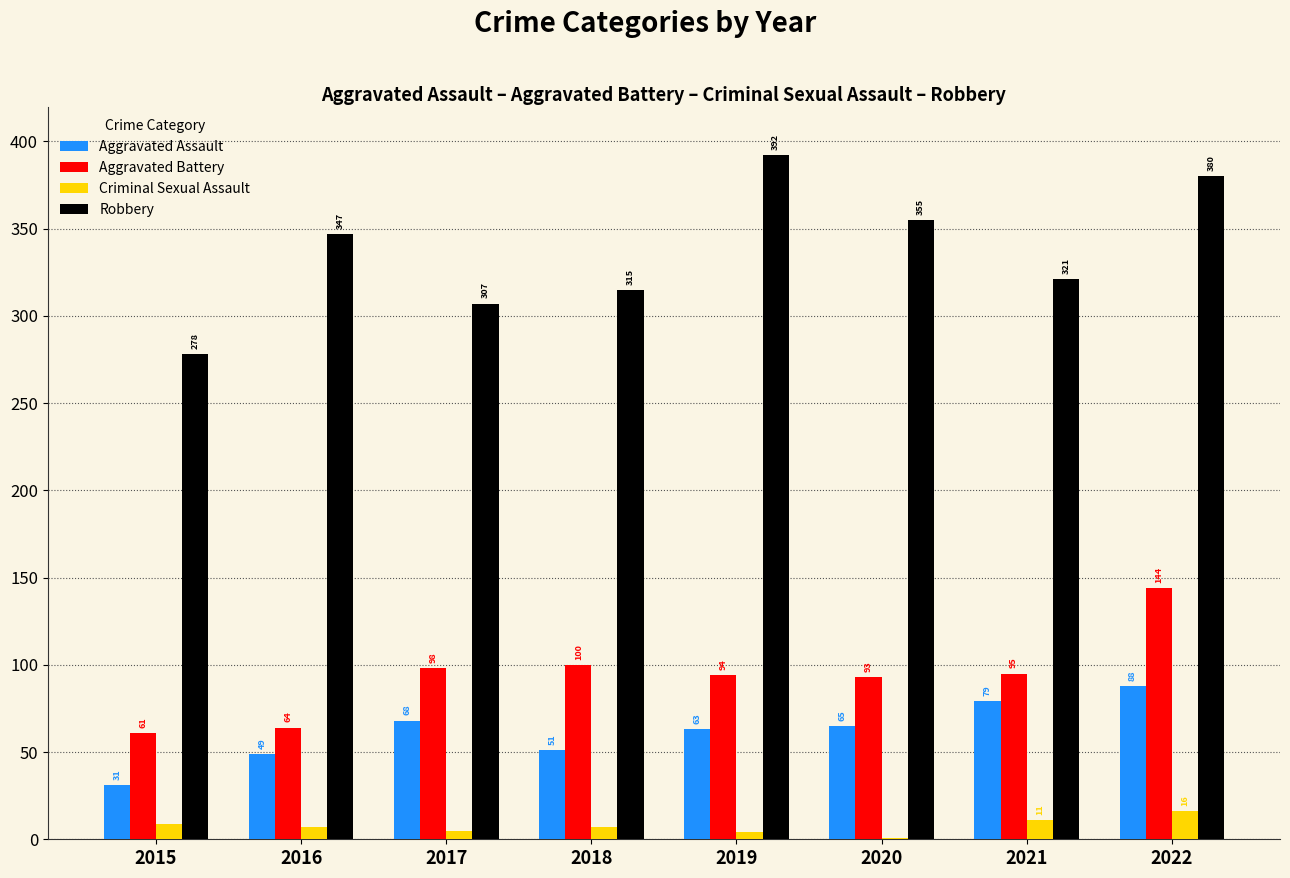

What is the average value of the Aggravated Assault series?

62